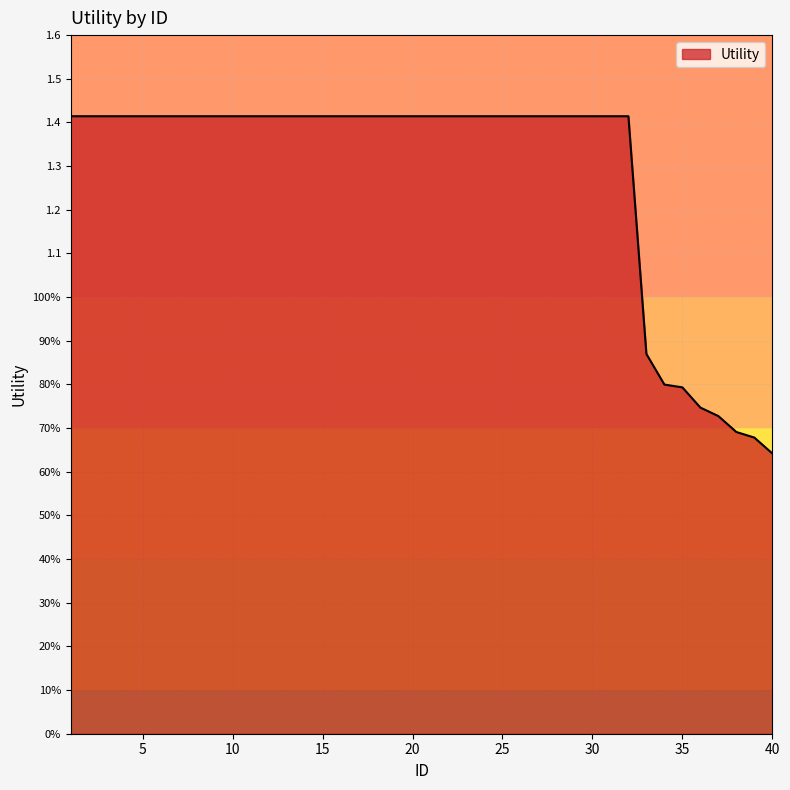

Is this an area chart (filled region under the line)?

Yes